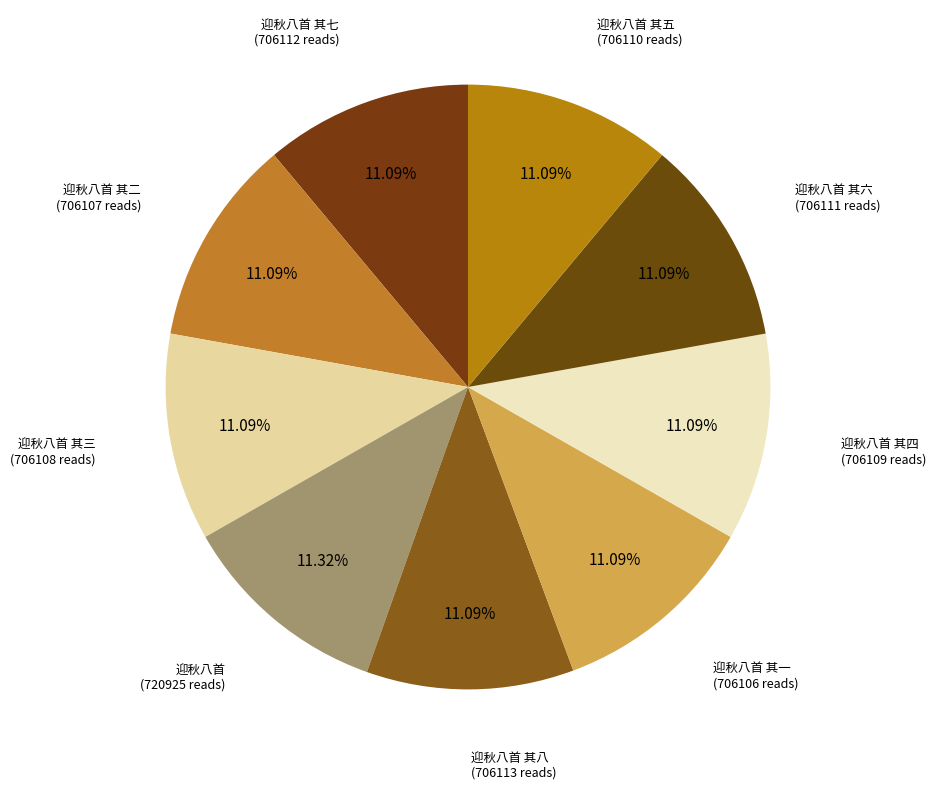

Which category has the smallest portion of the pie?

迎秋八首 其一